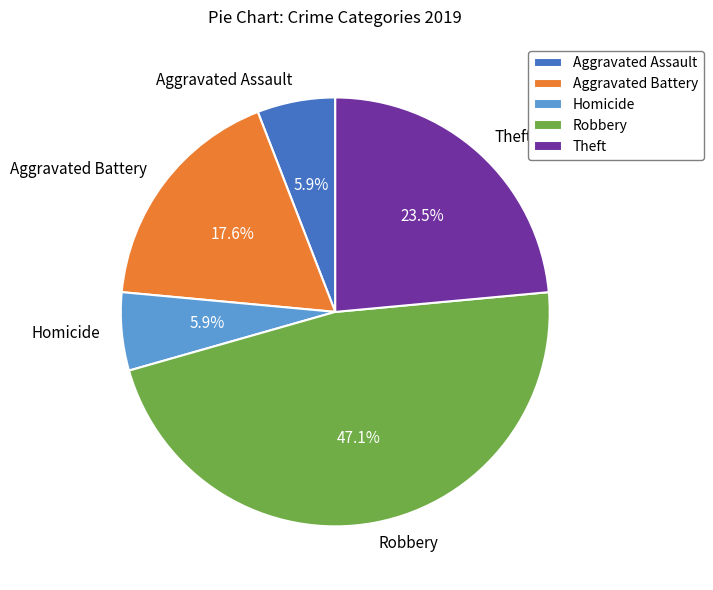

To the nearest percent, what is the difference between the largest and smallest slice percentages?

41%